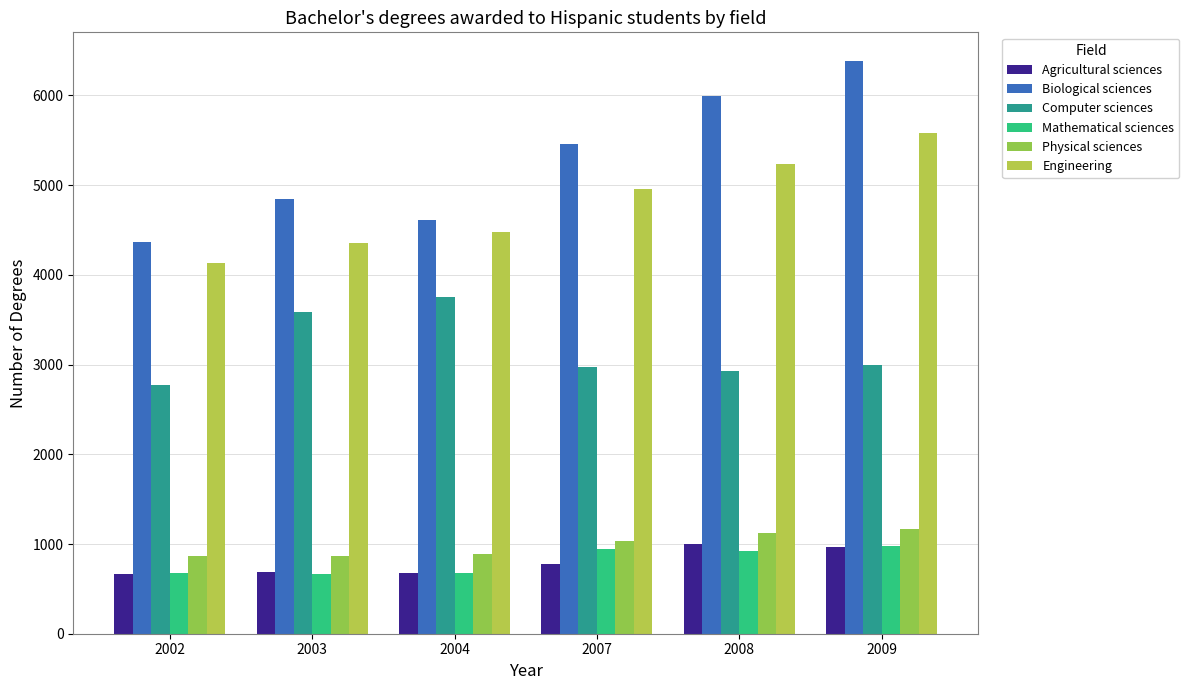

Which series changed the most between 2004 and 2008?

Biological sciences